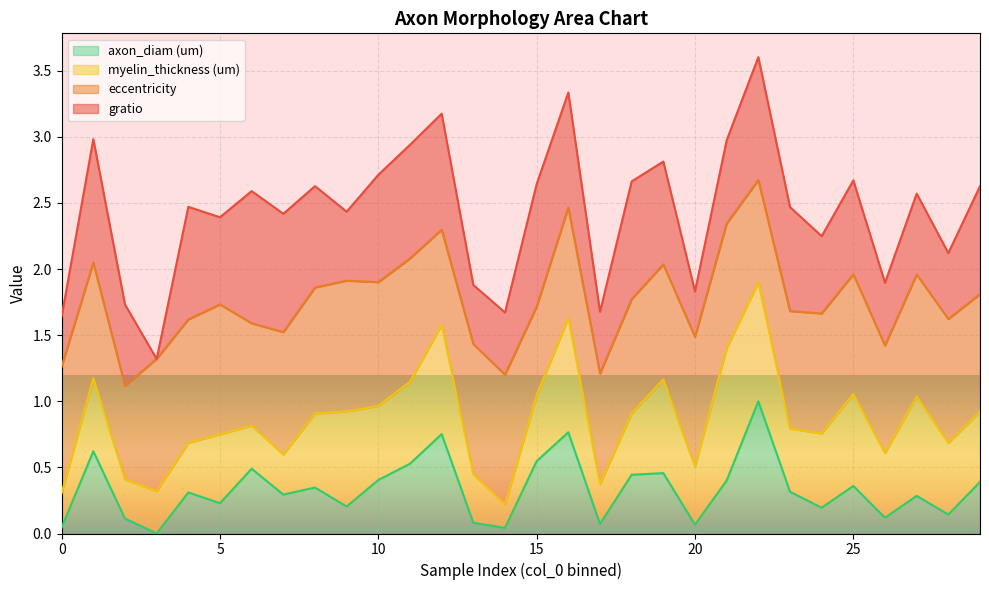

Is it true that axon_diam (um) equals 0.8 at 15?

False